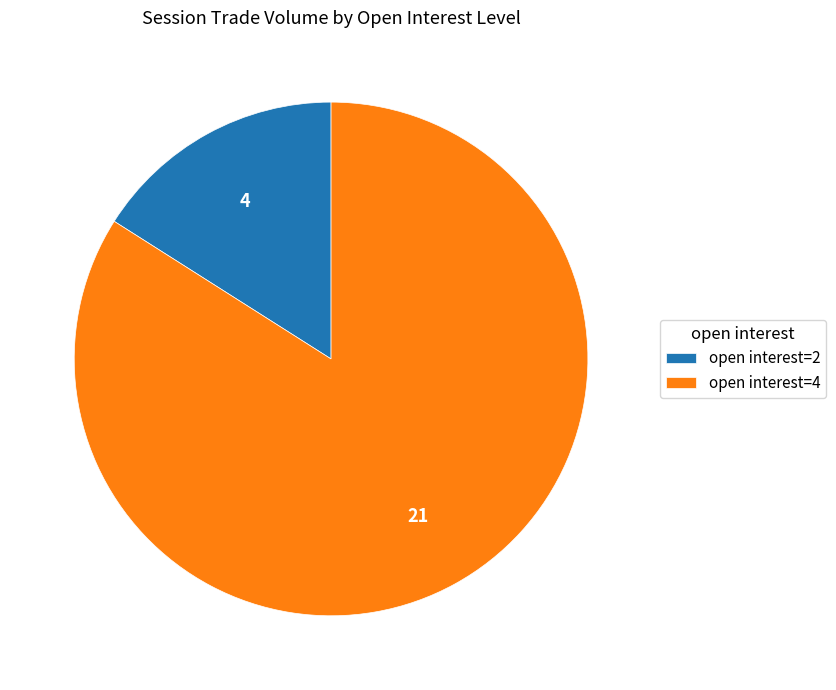

Is there any slice that represents more than half of the pie?

Yes